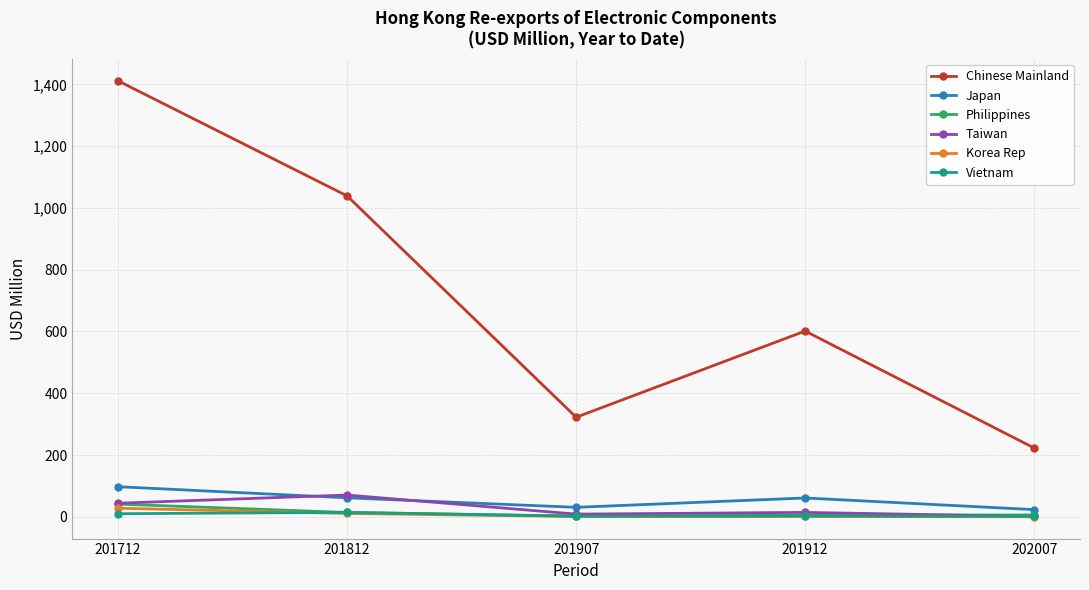

How many lines are shown in the chart?

6